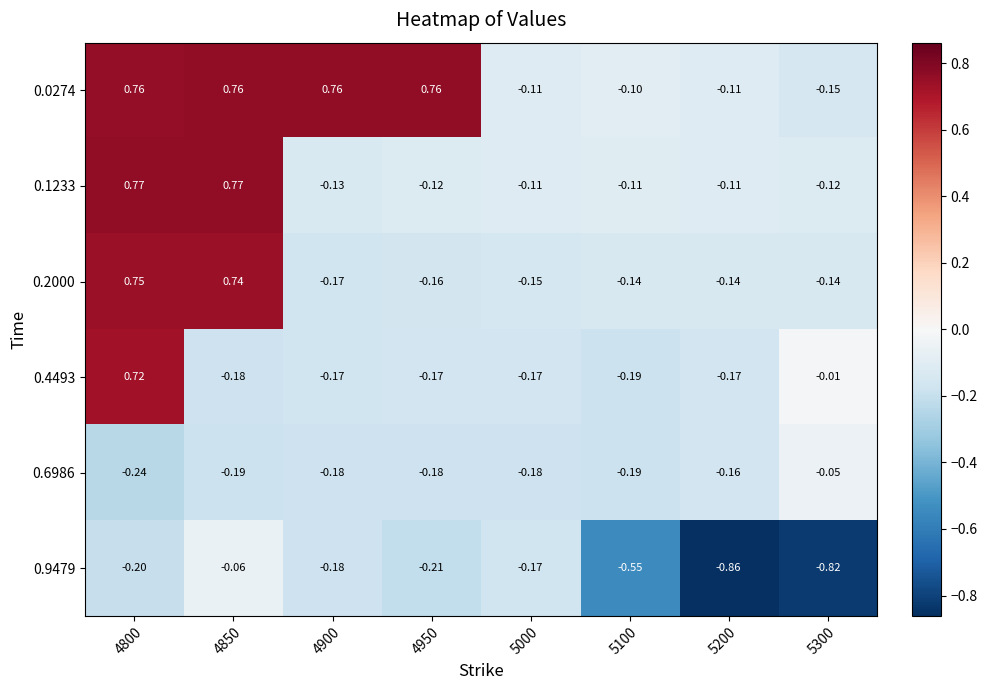

Is the value of 0.0274 at 5000 greater than the value of 0.4493 at 5100?

Yes